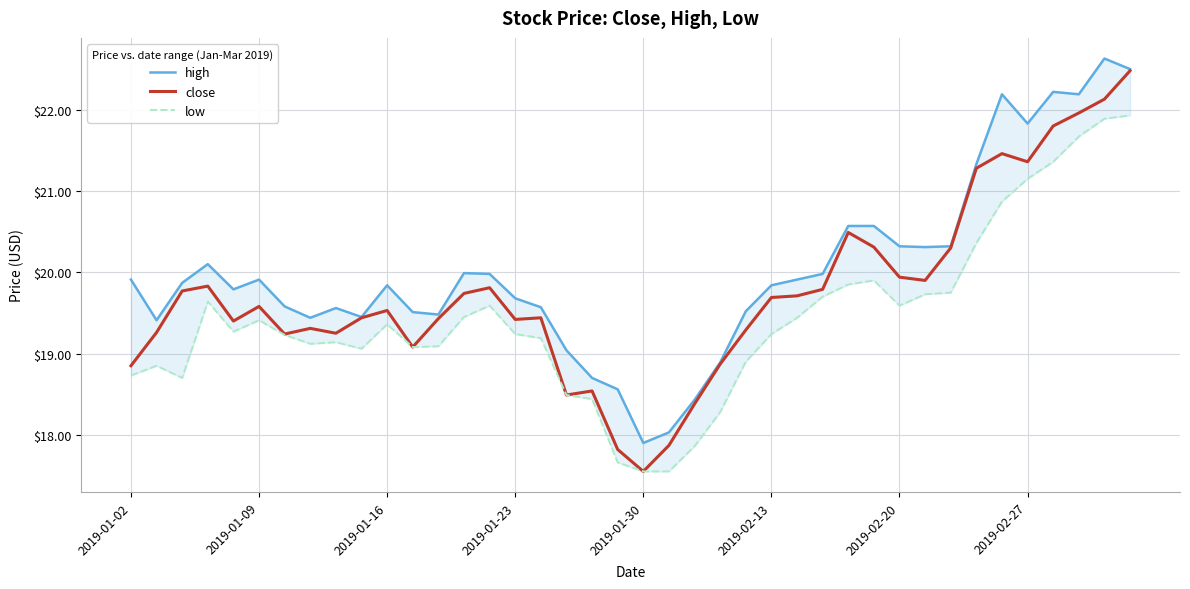

Rank the categories by high value from highest to lowest.

38, 39, 36, 34, 37, 35, 33, 28, 29, 30, 32, 31, 2019-01-23, 13, 14, 27, 2019-01-02, 2019-02-13, 26, 2019-01-16, 10, 25, 2019-01-30, 15, 2019-02-20, 16, 8, 24, 11, 12, 9, 2019-02-27, 2019-01-09, 17, 23, 18, 19, 22, 21, 20